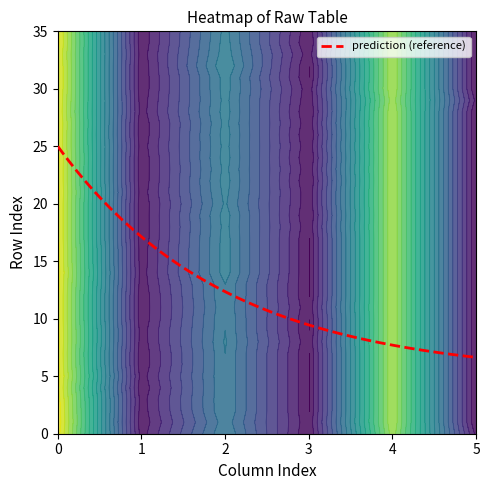

Is it true that col_1 equals 0.7 at 35?

False